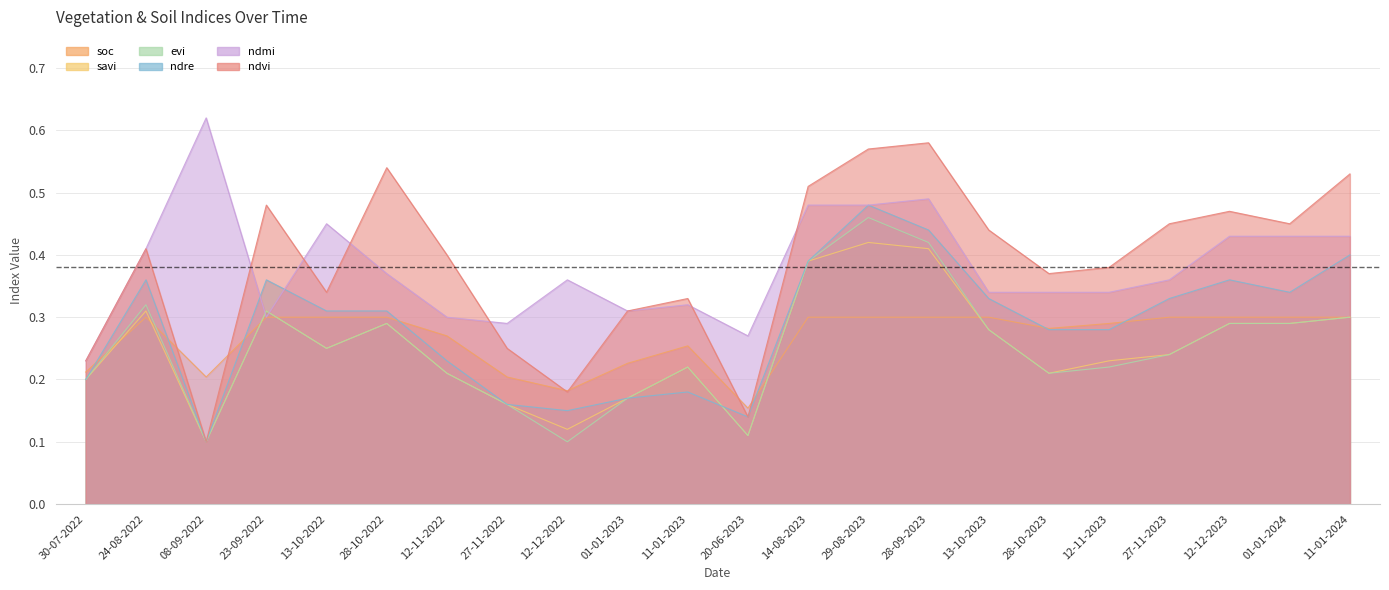

Is the value of ndmi at 01-01-2023 greater than the value of savi at 28-09-2023?

No